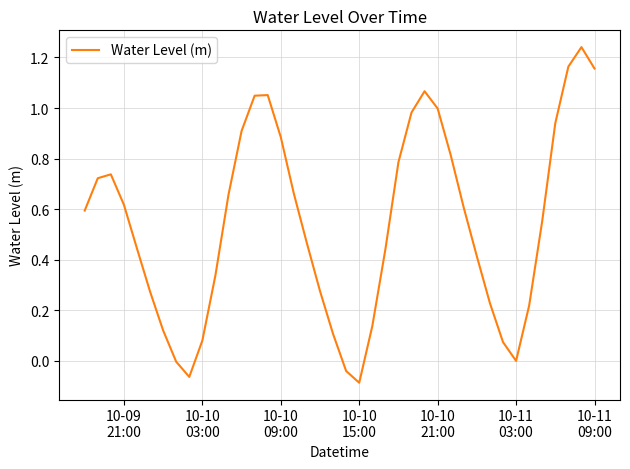

Is this an area chart (filled region under the line)?

No